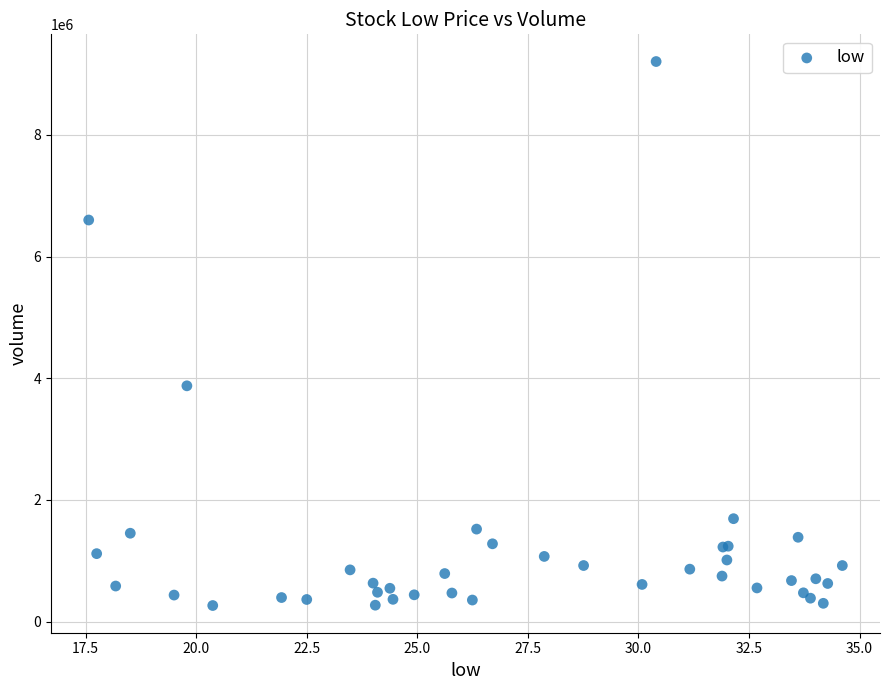

What Y value in the scatter plot is closest to 4735713?

3876332